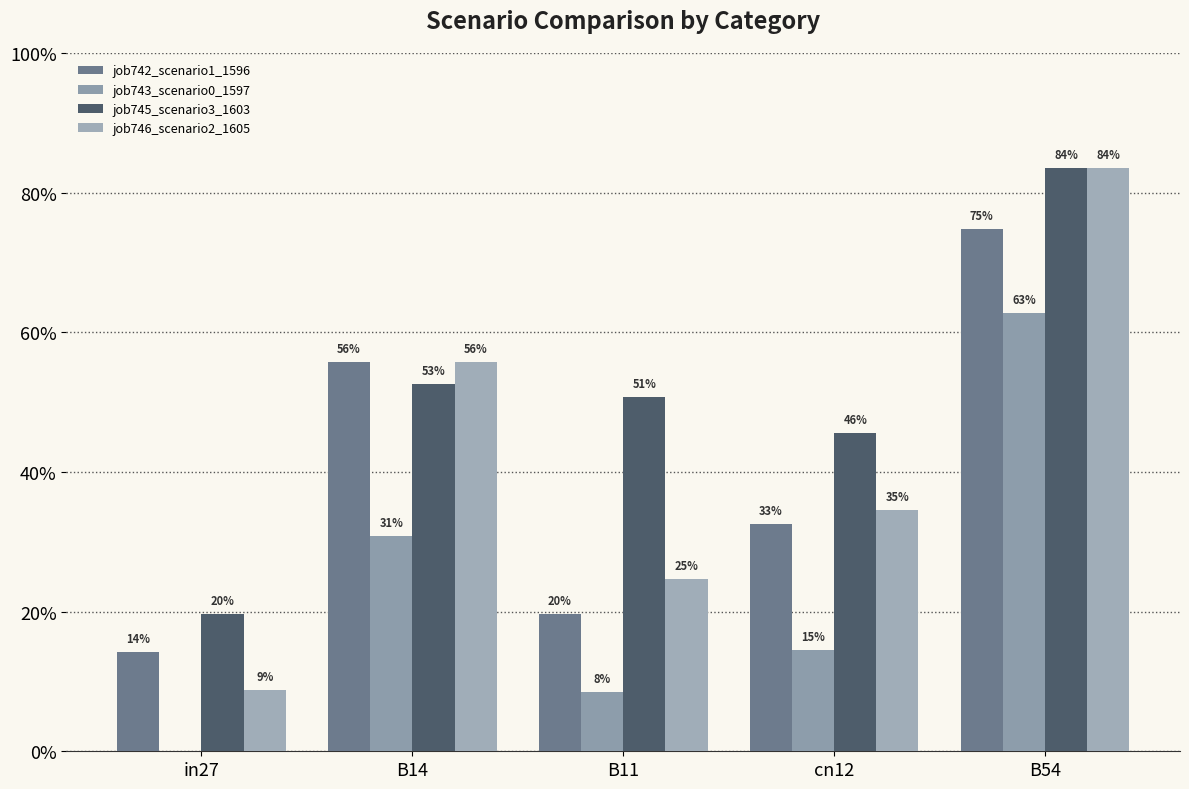

What is the sum of all job743_scenario0_1597 values?

1.2